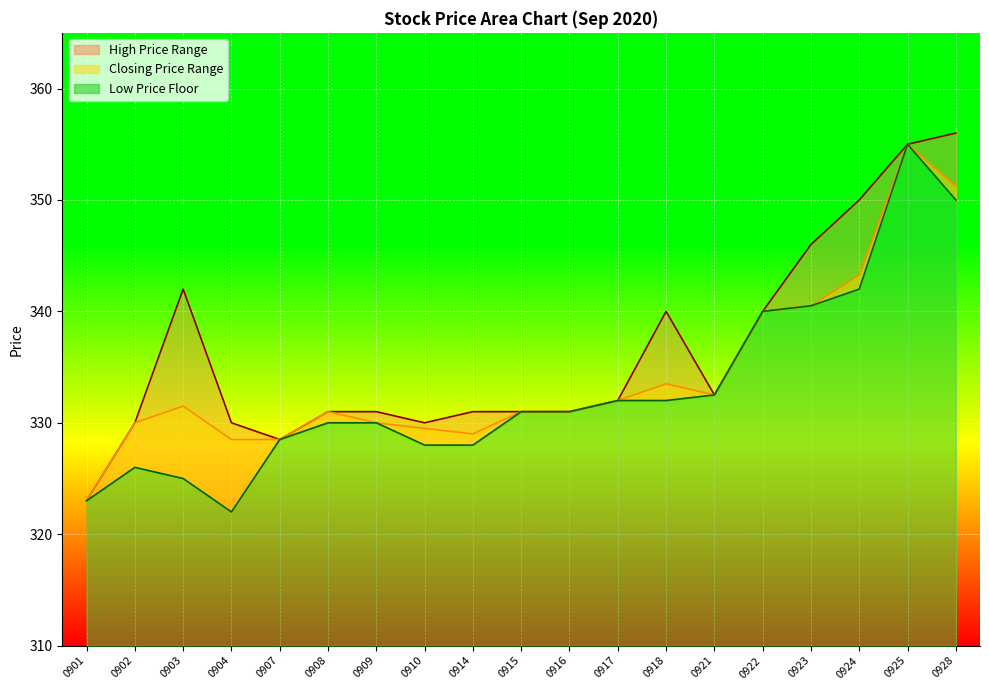

How many categories are shown in the chart?

19